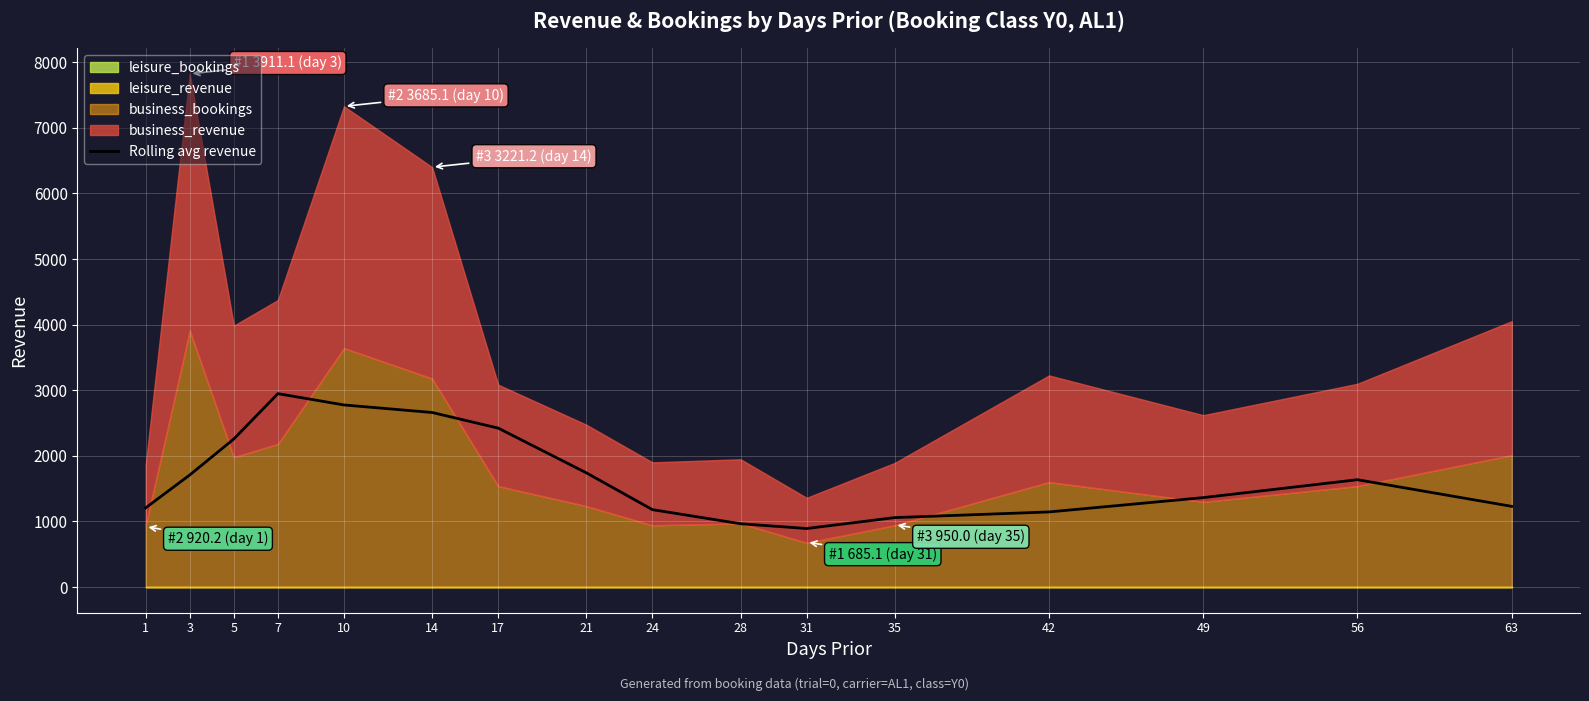

What is the sum of the values at 7 and 3?

4657.4